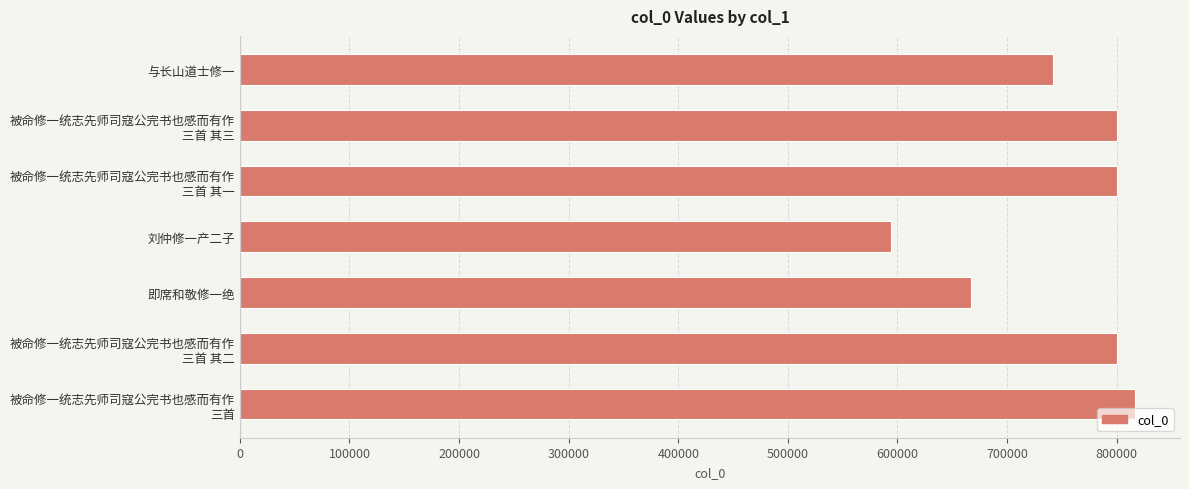

What value does the data have at 即席和敬修一绝?

667015